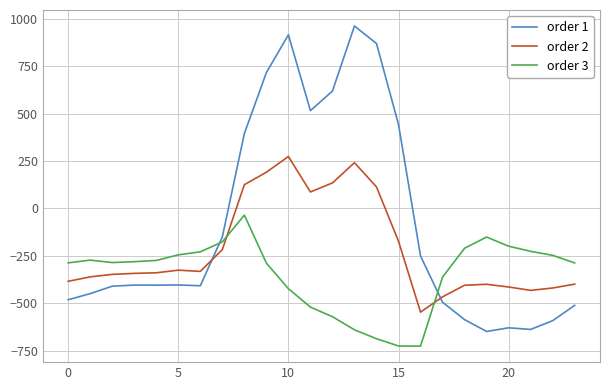

What is the minimum value for order 1?

-649.2